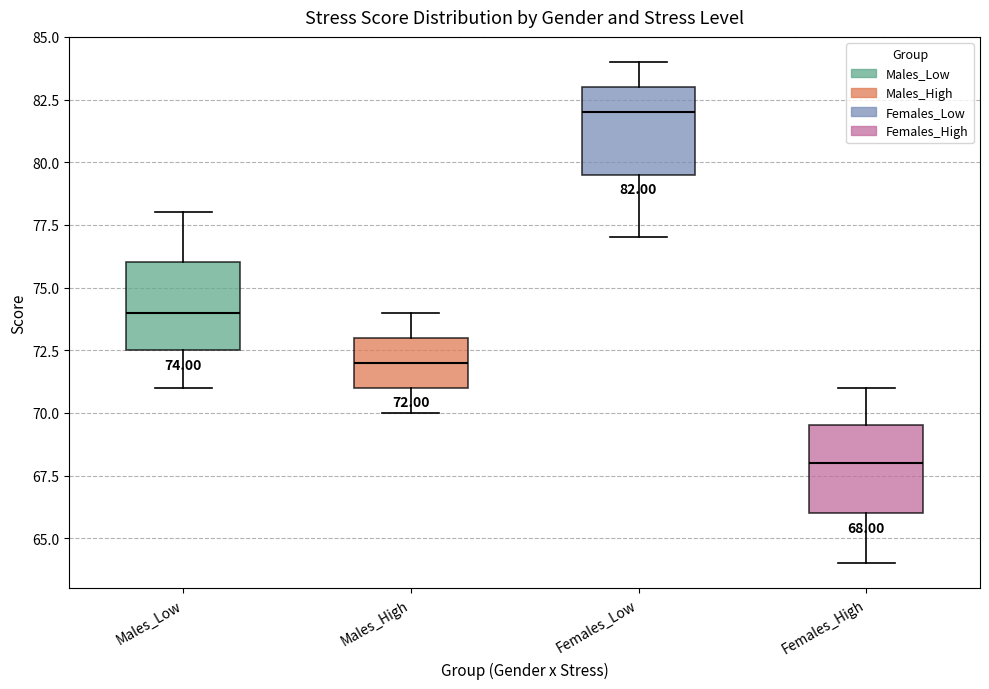

Which box's median line is the highest?

Females_Low